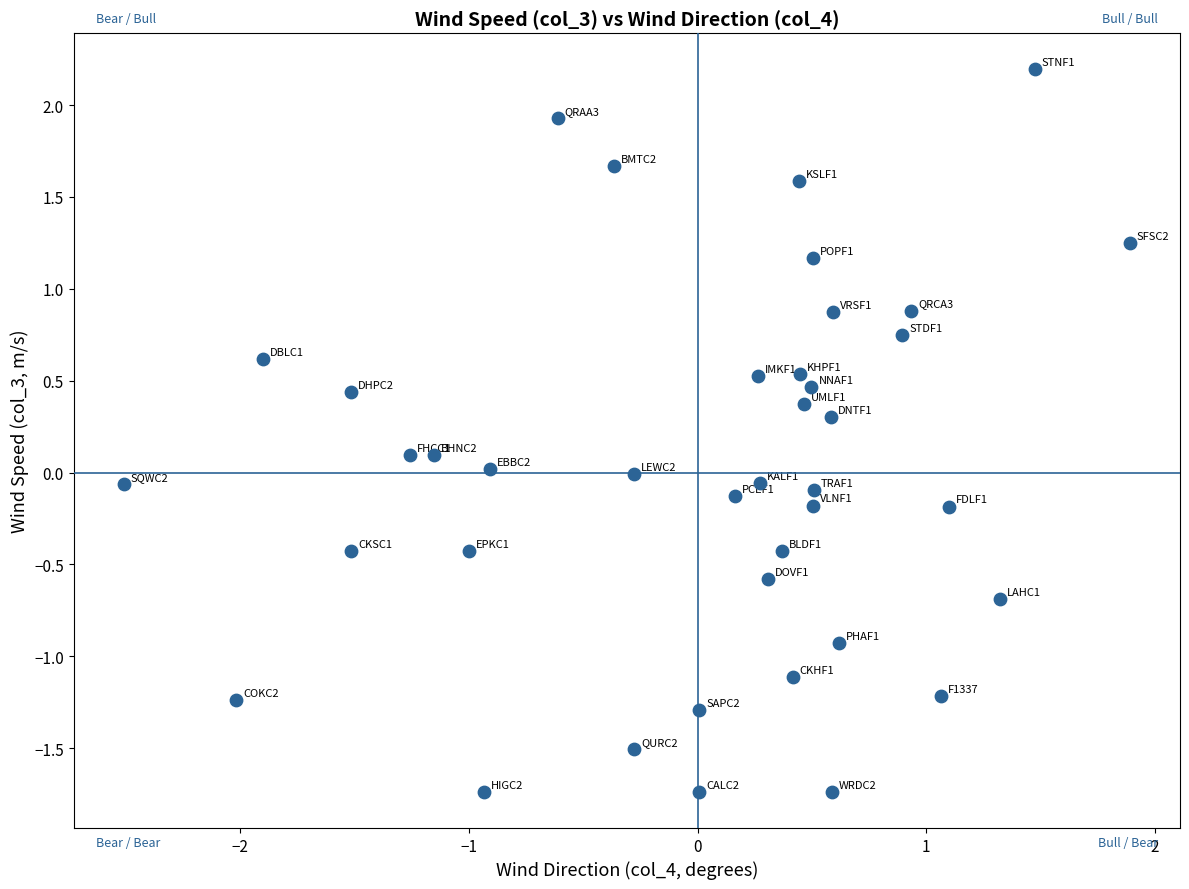

What is the range of Y values (max minus min)?

3.9